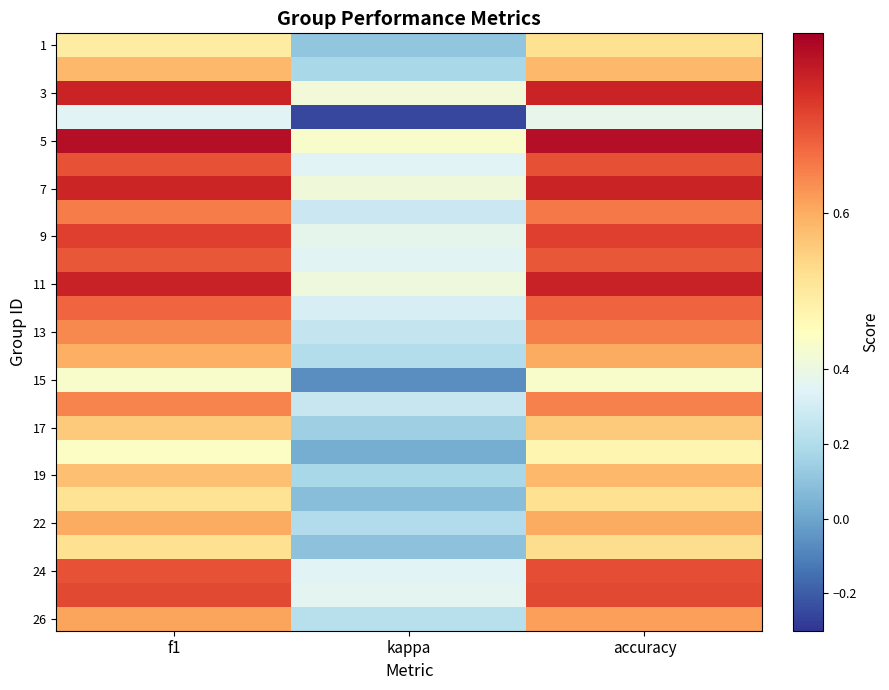

What is the difference between the highest and lowest values at kappa?

0.7